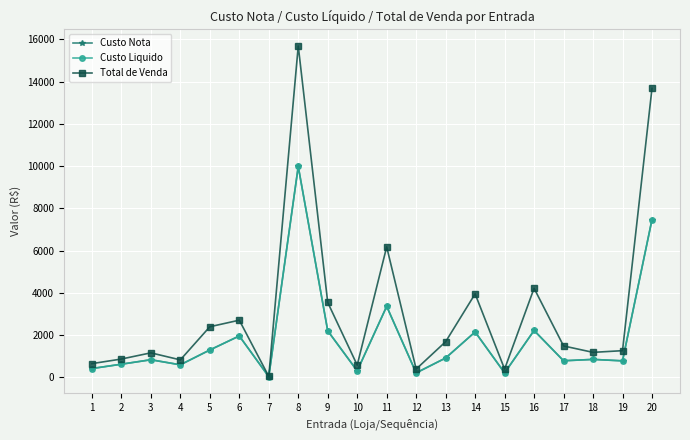

At which label does Custo Liquido first exceed 856?

5